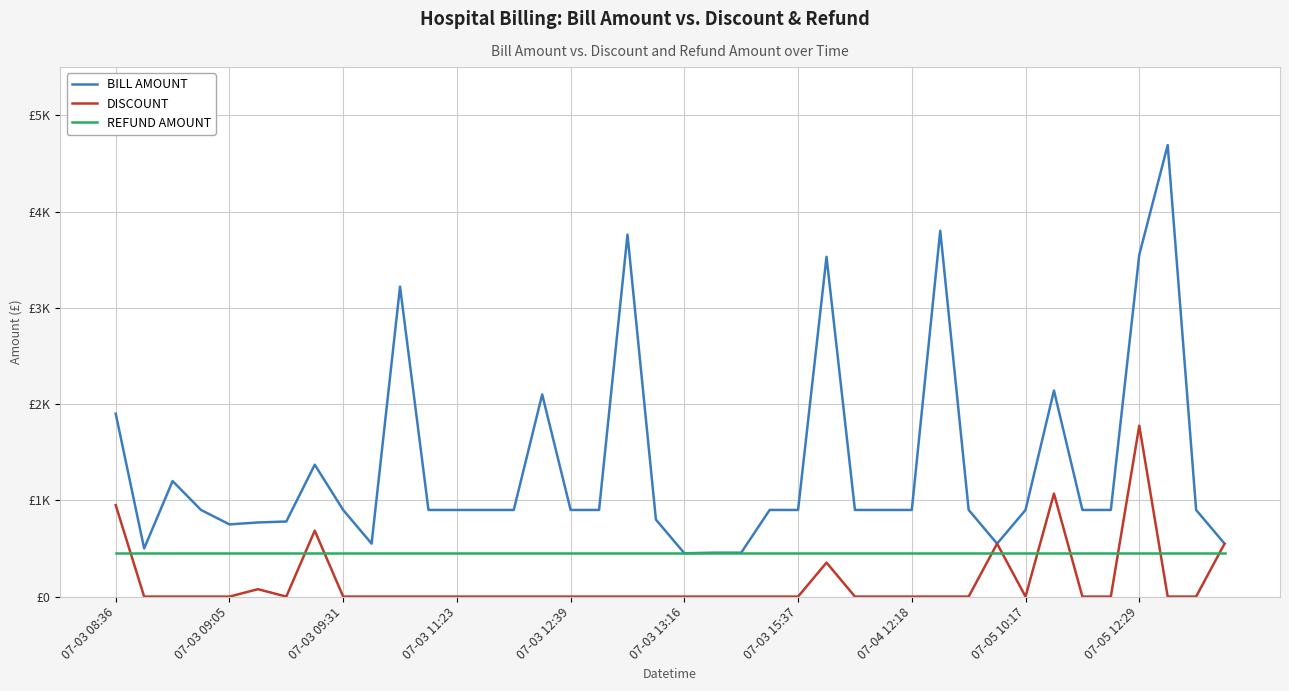

Between which two adjacent categories do REFUND AMOUNT and DISCOUNT first intersect?

07-03 08:36 and 07-03 09:05